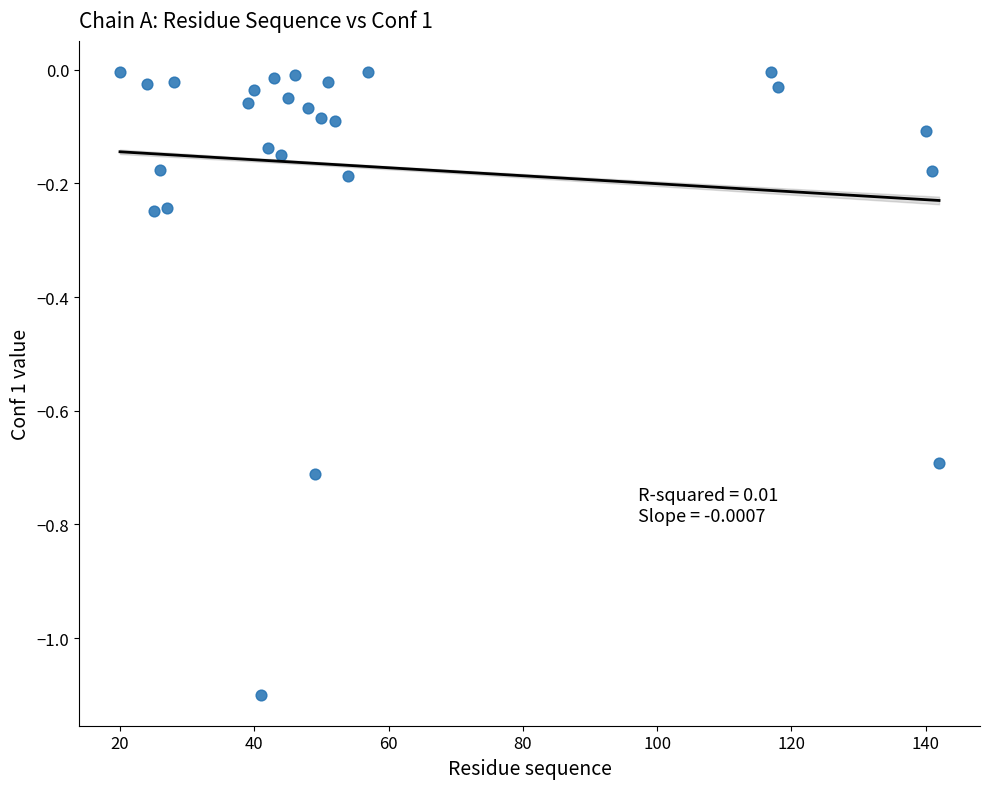

What is the range of Y values (max minus min)?

1.1